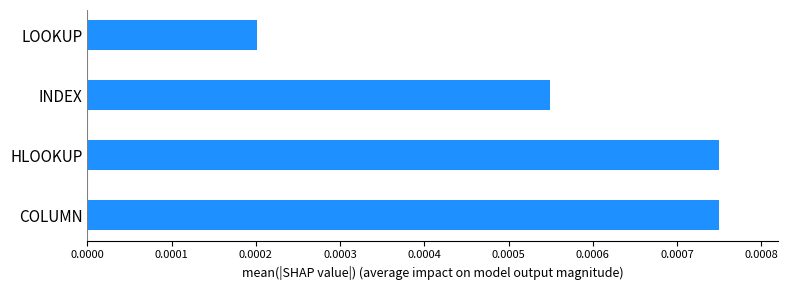

Which has a higher value, INDEX or COLUMN?

COLUMN